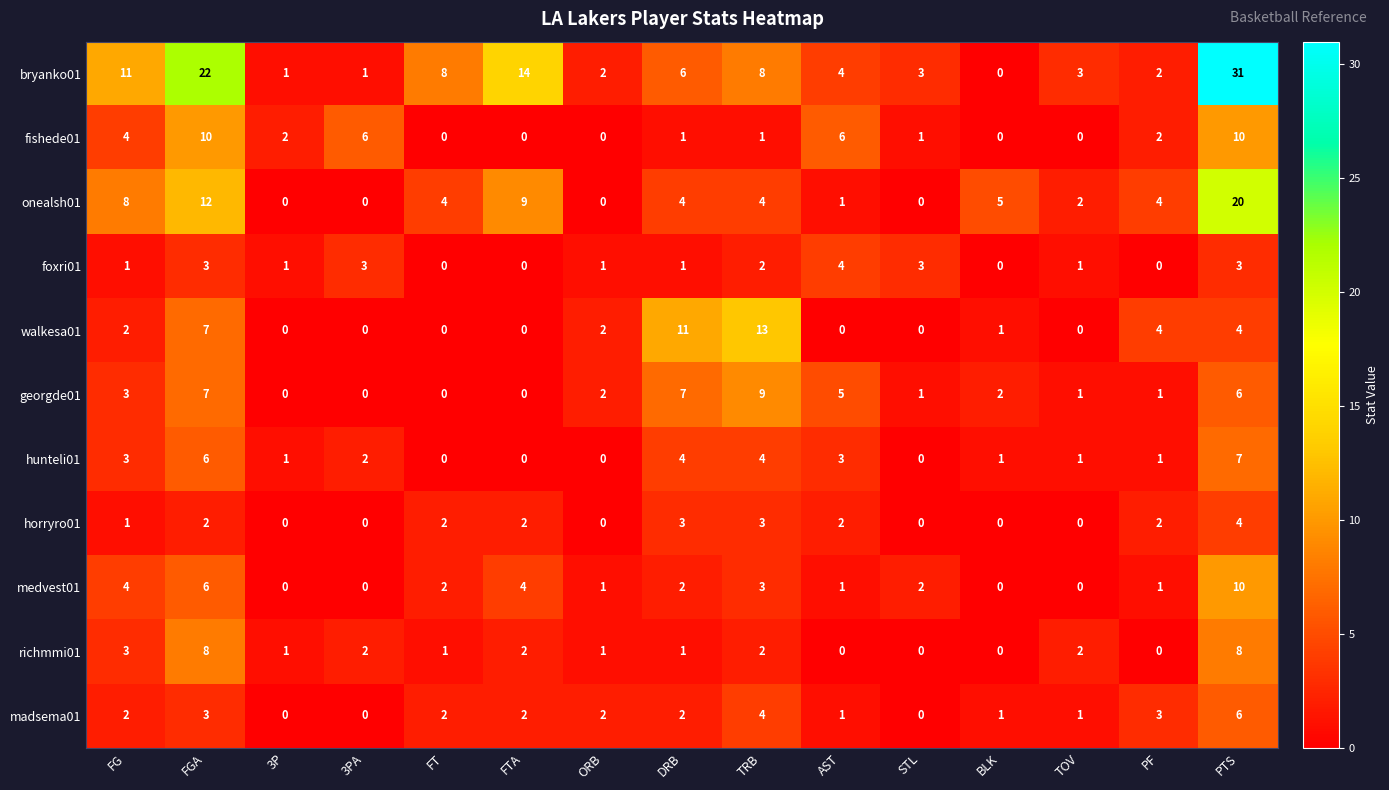

True or false: medvest01 has a value of 0 at AST.

False